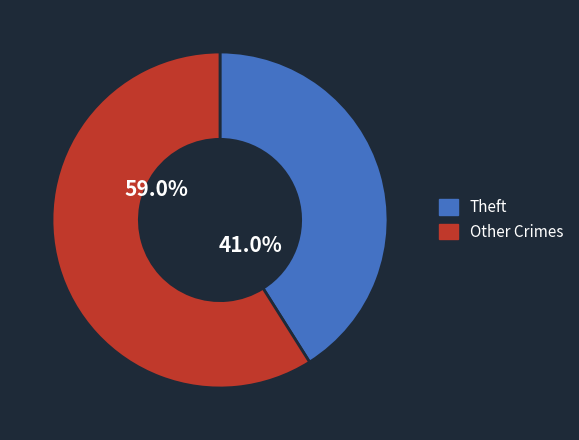

Is there a majority slice in this chart?

Yes